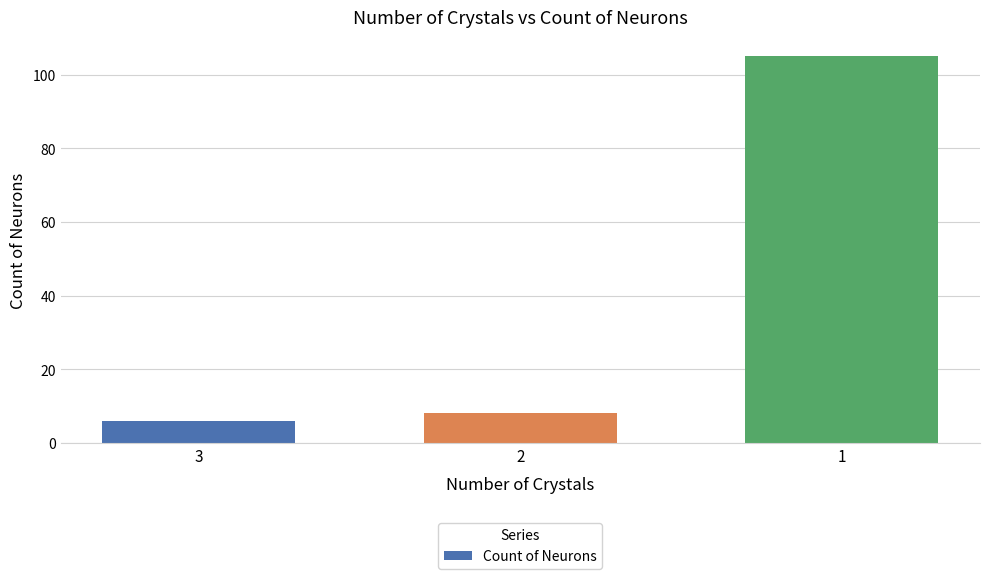

What is the value of the 3rd bar from the left?

105